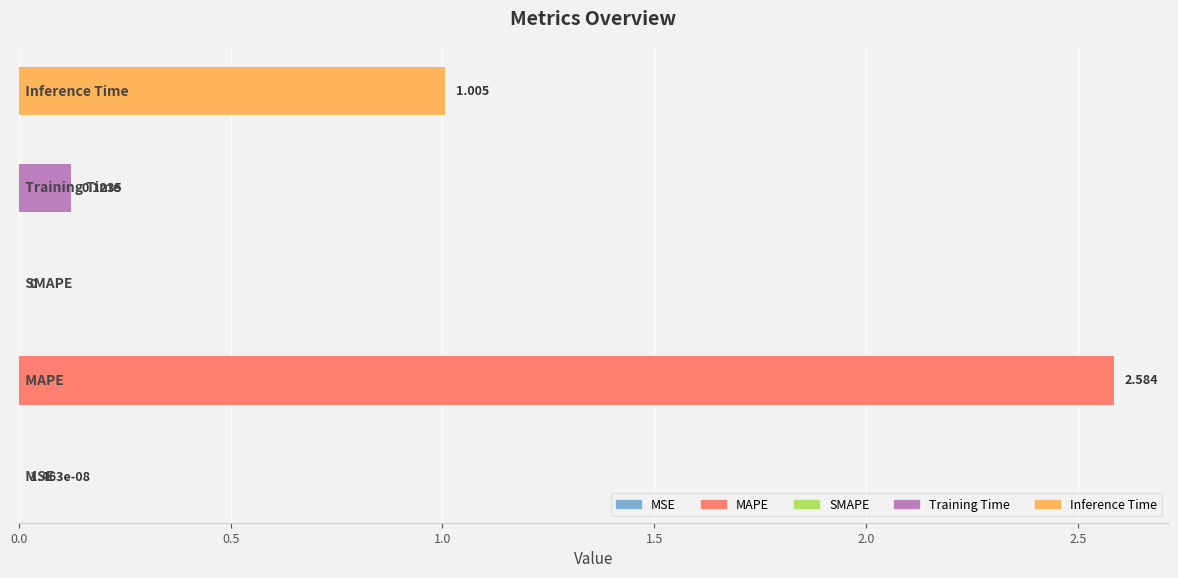

What is the sum of all values?

3.7